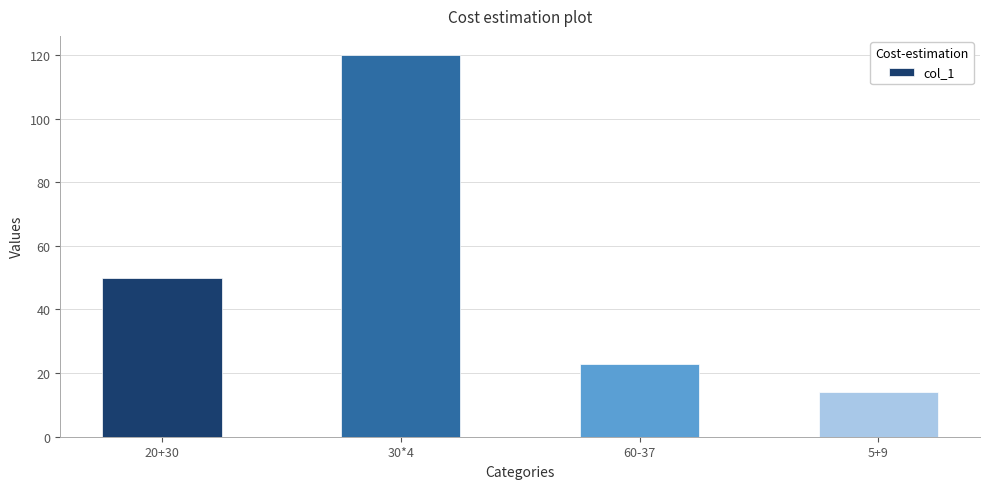

Reading left to right, list all the values displayed in this chart.

50	120	23	14